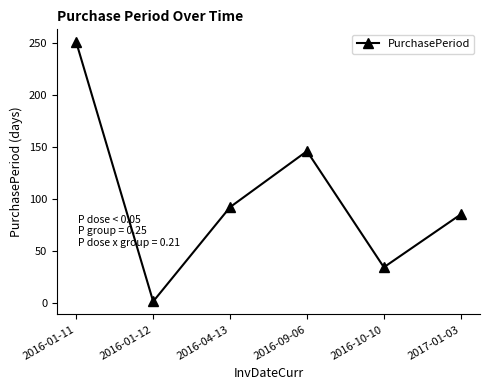

The chart shows a value of 34 at 2016-10-10. True or false?

True